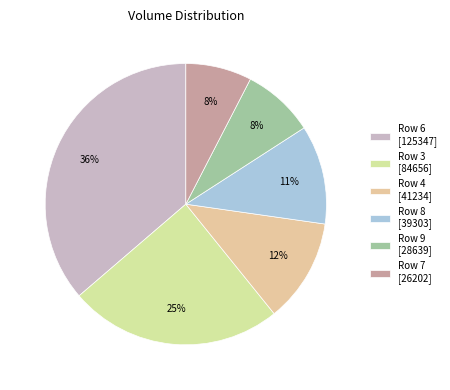

How many segments does this pie chart have?

6